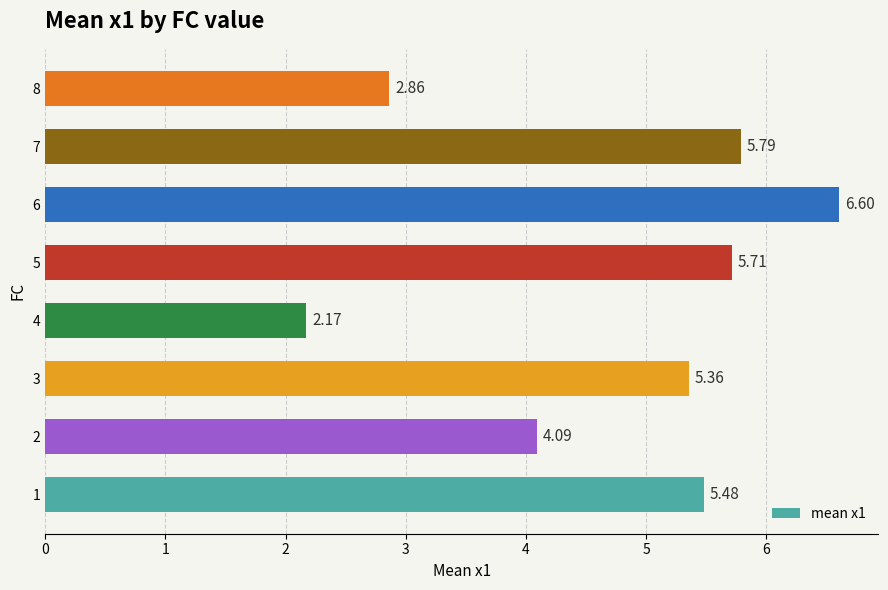

What is the approximate value at 2?

4.1